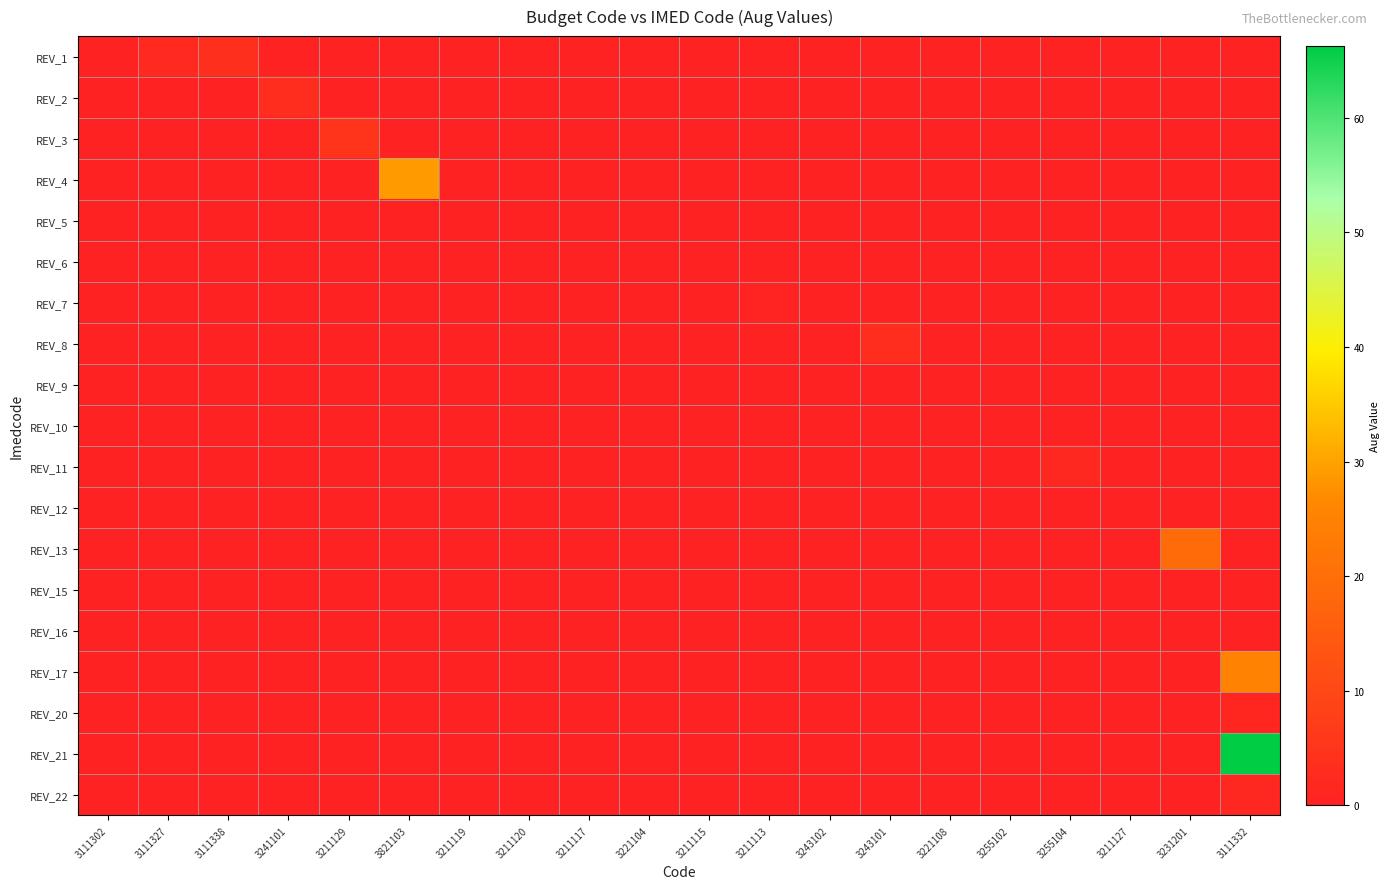

What is the total value across all series at 3211129?

5.0